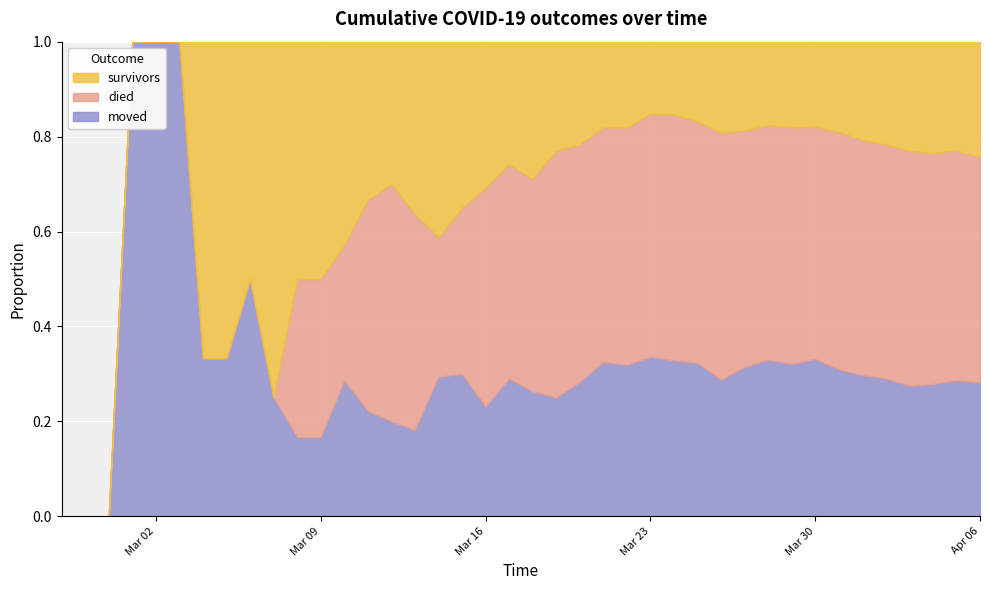

What are all the series names shown in the legend?

survivors, died, moved